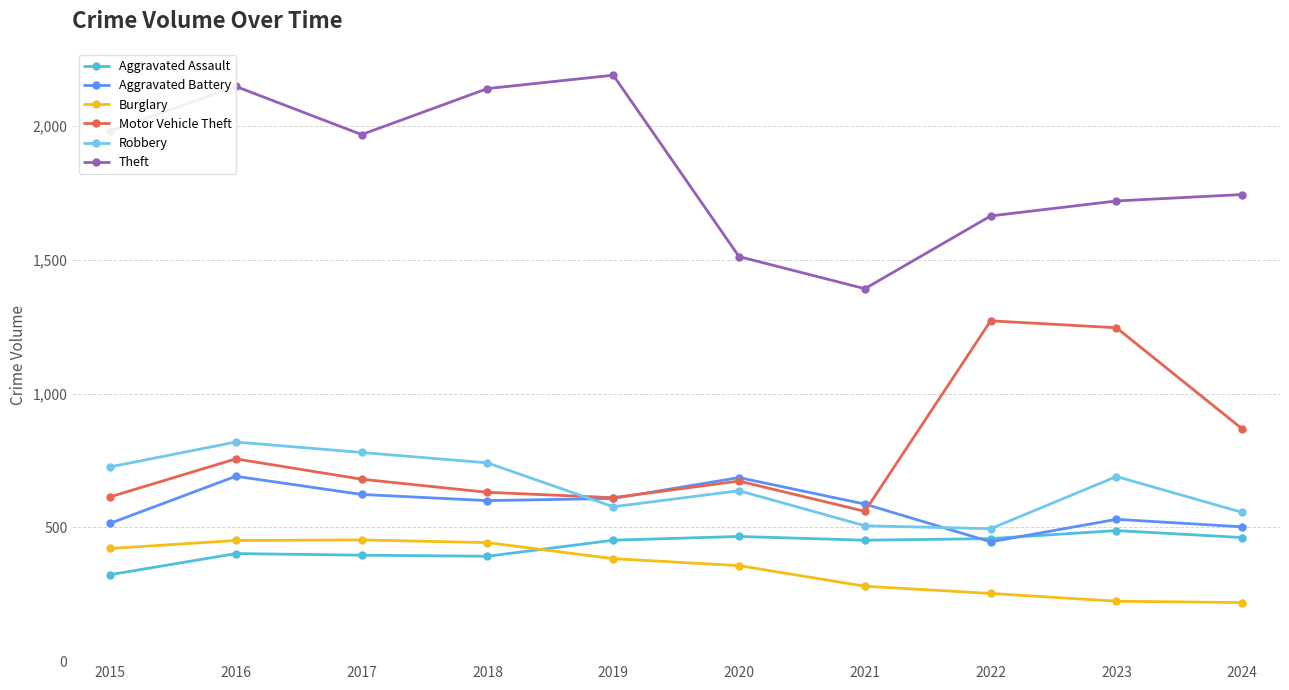

Where is the first local minimum for Motor Vehicle Theft?

2019